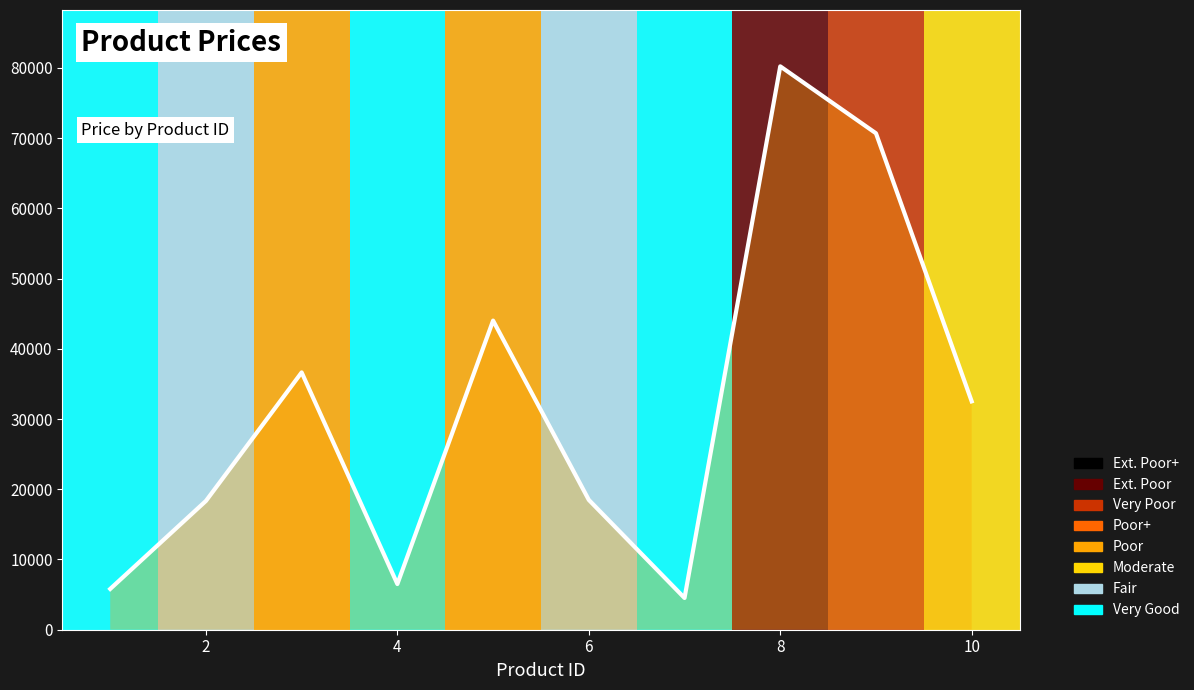

True or false: there are more than 2 points higher than both neighbors.

True